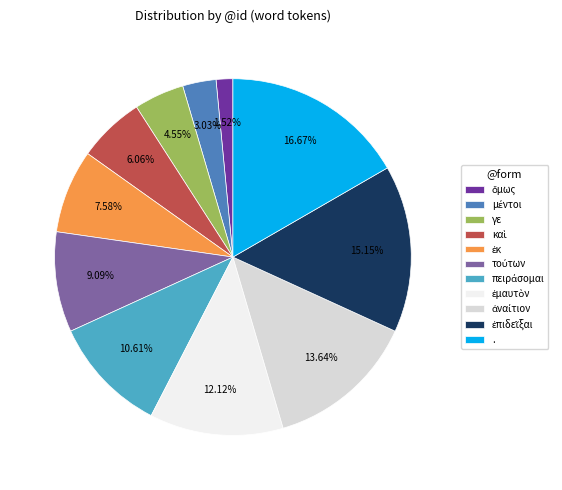

Does any single category account for the majority?

No